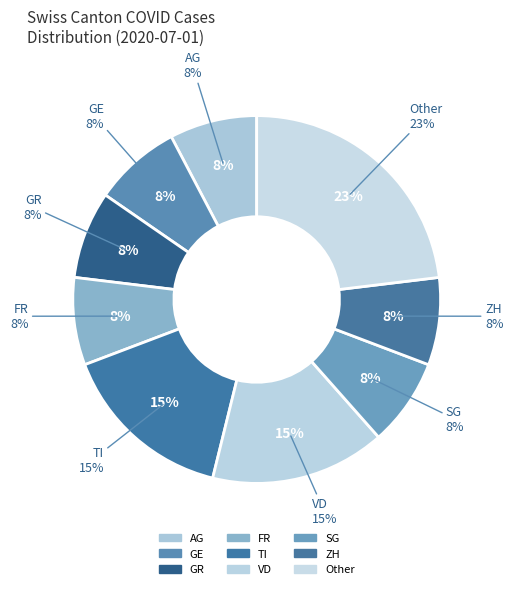

What percentage do TI and ZH together represent?

21.4%